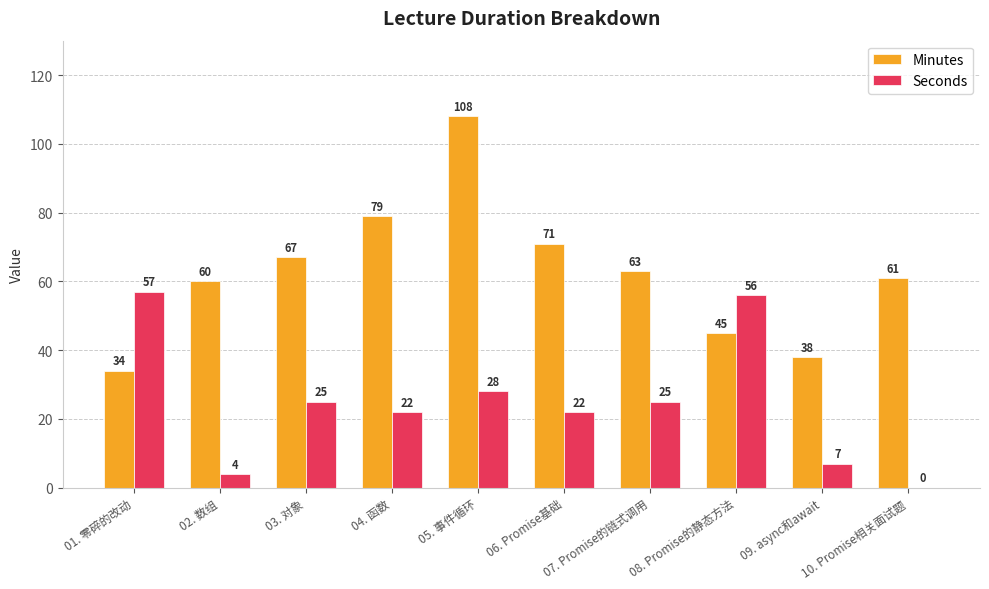

Count the number of data series in this chart.

2